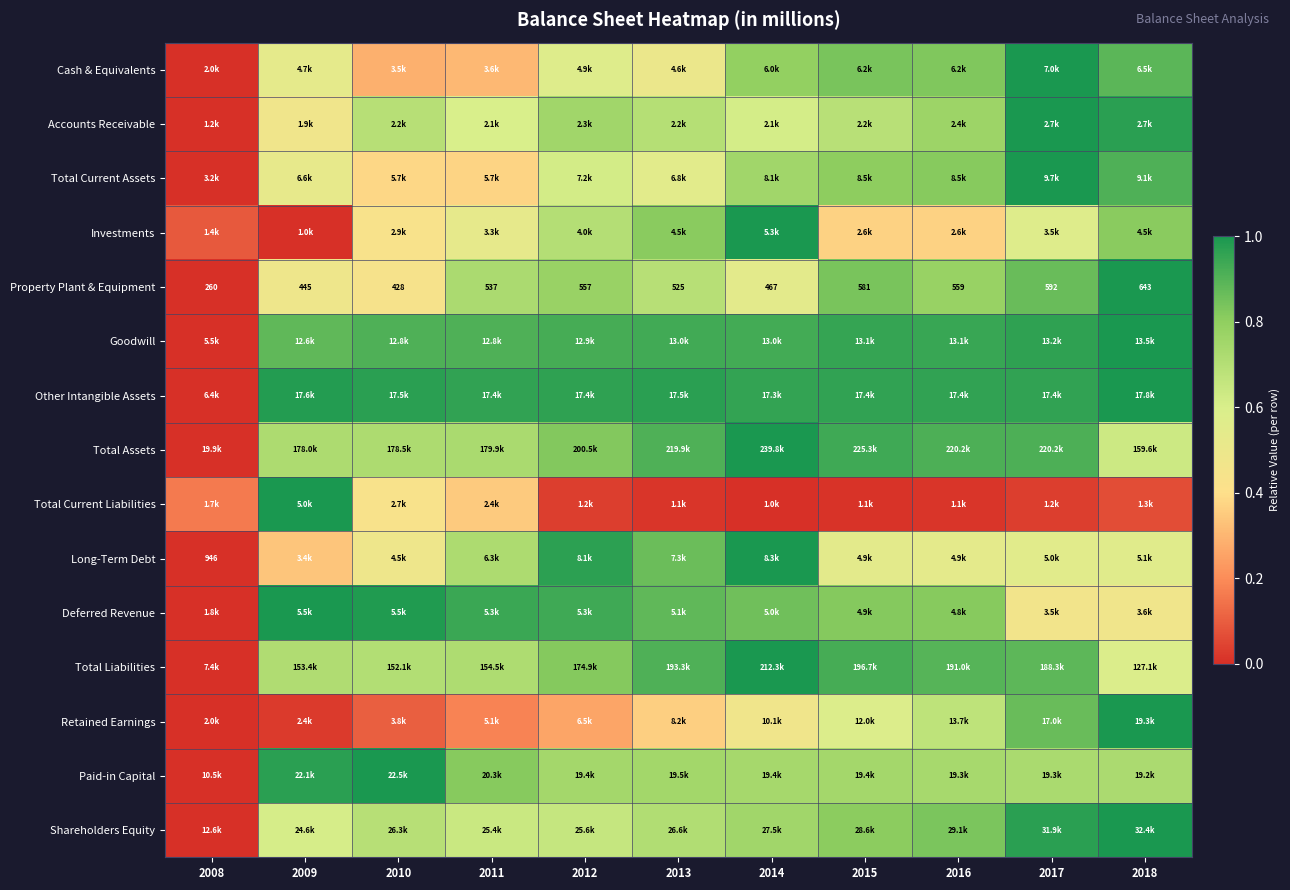

How many distinct data groups are displayed?

15